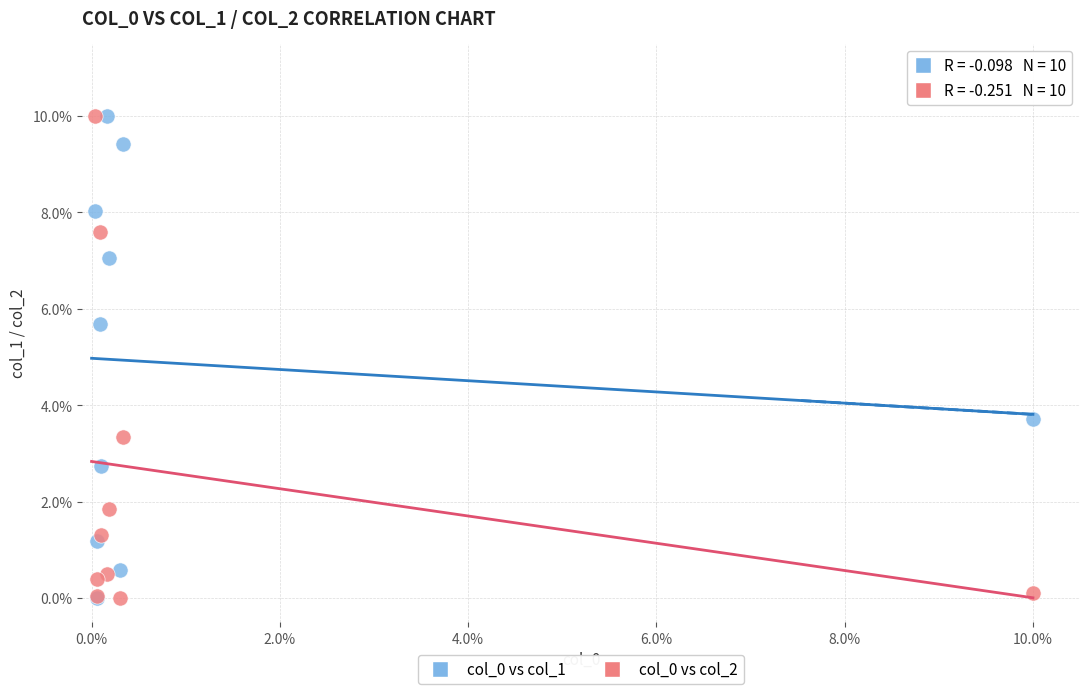

Across all series, what Y value is closest to 5?

5.7